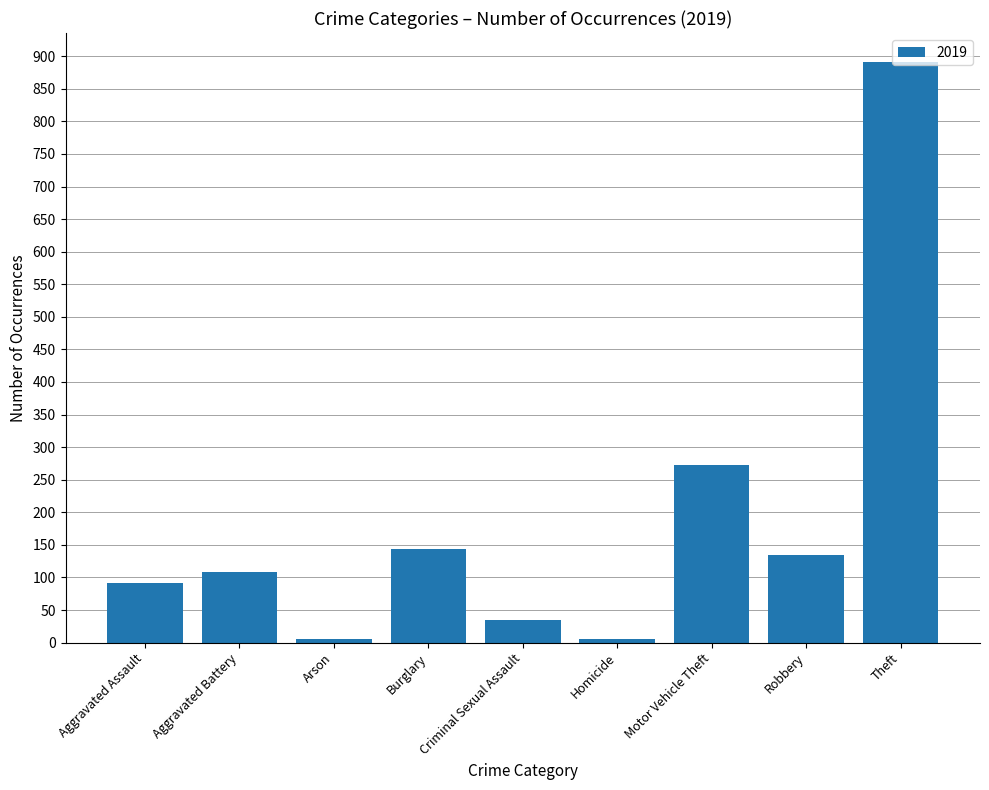

Which has a higher value, Aggravated Assault or Criminal Sexual Assault?

Aggravated Assault